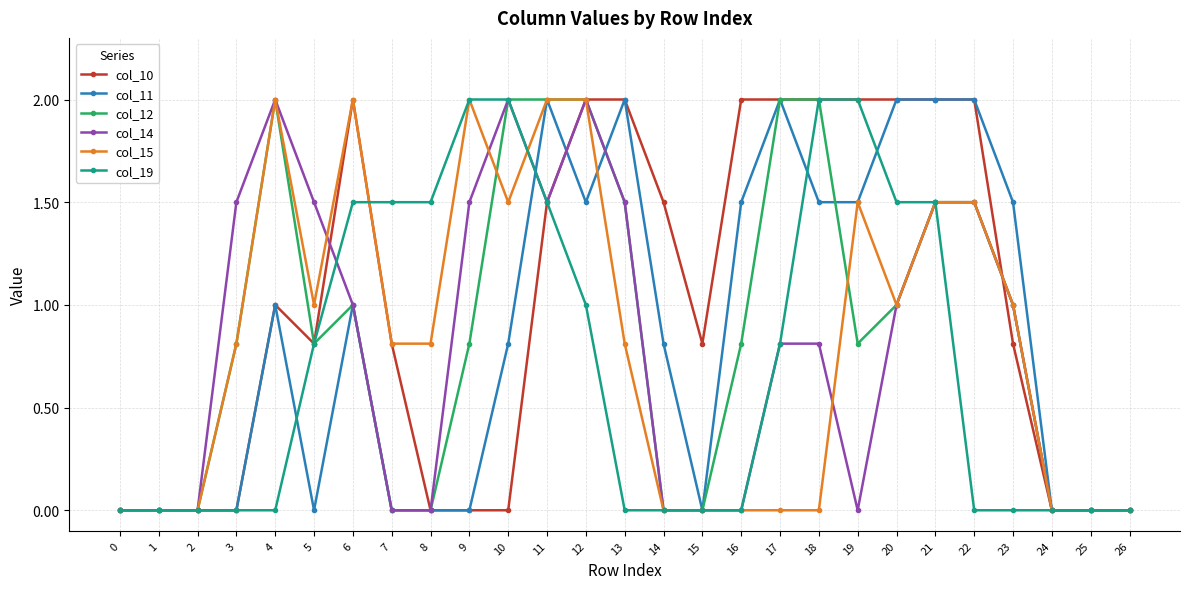

Reading right to left, list all the values displayed in this chart.

col_10: 26=0.0	25=0.0	24=0.0	23=0.8	22=2.0	21=2.0	20=2.0	19=2.0	18=2.0	17=2.0	16=2.0	15=0.8	14=1.5	13=2.0	12=2.0	11=1.5	10=0.0	9=0.0	8=0.0	7=0.8	6=2.0	5=0.8	4=1.0	3=0.0	2=0.0	1=0.0	0=0.0
col_11: 26=0.0	25=0.0	24=0.0	23=1.5	22=2.0	21=2.0	20=2.0	19=1.5	18=1.5	17=2.0	16=1.5	15=0.0	14=0.8	13=2.0	12=1.5	11=2.0	10=0.8	9=0.0	8=0.0	7=0.0	6=1.0	5=0.0	4=1.0	3=0.0	2=0.0	1=0.0	0=0.0
col_12: 26=0.0	25=0.0	24=0.0	23=1.0	22=1.5	21=1.5	20=1.0	19=0.8	18=2.0	17=2.0	16=0.8	15=0.0	14=0.0	13=1.5	12=2.0	11=2.0	10=2.0	9=0.8	8=0.0	7=0.0	6=1.0	5=0.8	4=2.0	3=0.8	2=0.0	1=0.0	0=0.0
col_14: 26=0.0	25=0.0	24=0.0	23=1.0	22=1.5	21=1.5	20=1.0	19=0.0	18=0.8	17=0.8	16=0.0	15=0.0	14=0.0	13=1.5	12=2.0	11=1.5	10=2.0	9=1.5	8=0.0	7=0.0	6=1.0	5=1.5	4=2.0	3=1.5	2=0.0	1=0.0	0=0.0
col_15: 26=0.0	25=0.0	24=0.0	23=1.0	22=1.5	21=1.5	20=1.0	19=1.5	18=0.0	17=0.0	16=0.0	15=0.0	14=0.0	13=0.8	12=2.0	11=2.0	10=1.5	9=2.0	8=0.8	7=0.8	6=2.0	5=1.0	4=2.0	3=0.8	2=0.0	1=0.0	0=0.0
col_19: 26=0.0	25=0.0	24=0.0	23=0.0	22=0.0	21=1.5	20=1.5	19=2.0	18=2.0	17=0.8	16=0.0	15=0.0	14=0.0	13=0.0	12=1.0	11=1.5	10=2.0	9=2.0	8=1.5	7=1.5	6=1.5	5=0.8	4=0.0	3=0.0	2=0.0	1=0.0	0=0.0